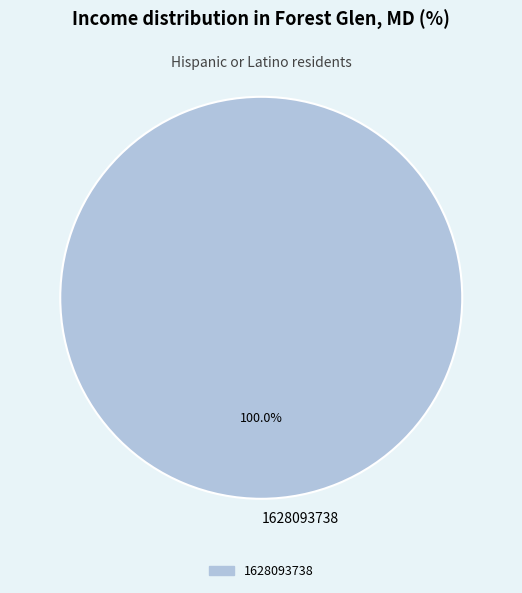

Rank the categories by value from highest to lowest.

1628093738